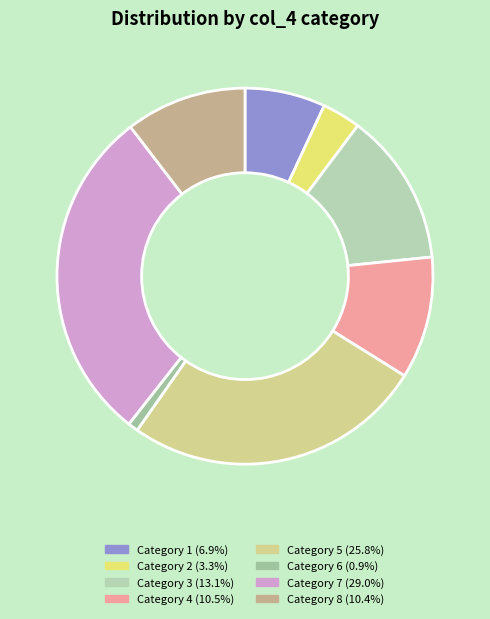

Rank the categories by value from lowest to highest.

6, 2, 1, 8, 4, 3, 5, 7